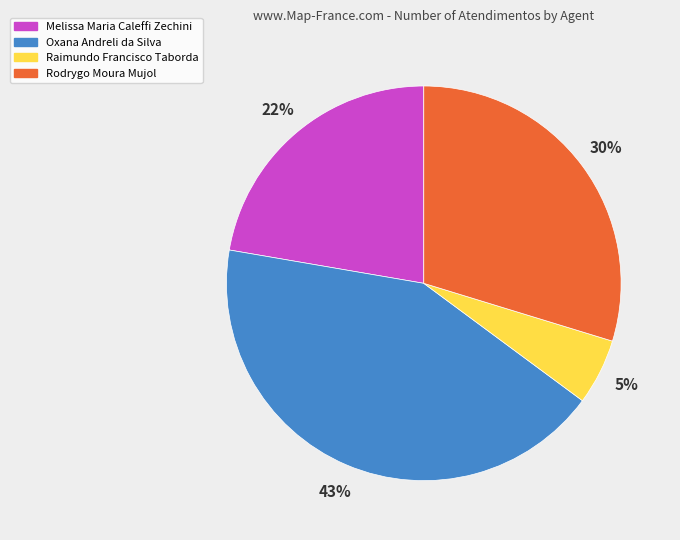

Rank the categories by value from highest to lowest.

Oxana Andreli da Silva, Rodrygo Moura Mujol, Melissa Maria Caleffi Zechini, Raimundo Francisco Taborda